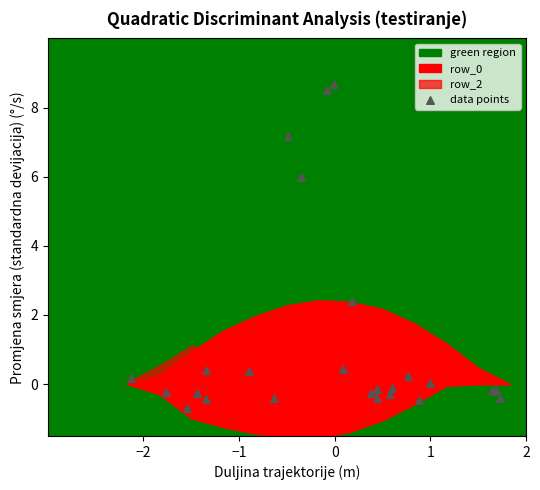

What Y value in the scatter plot is closest to 3?

2.4